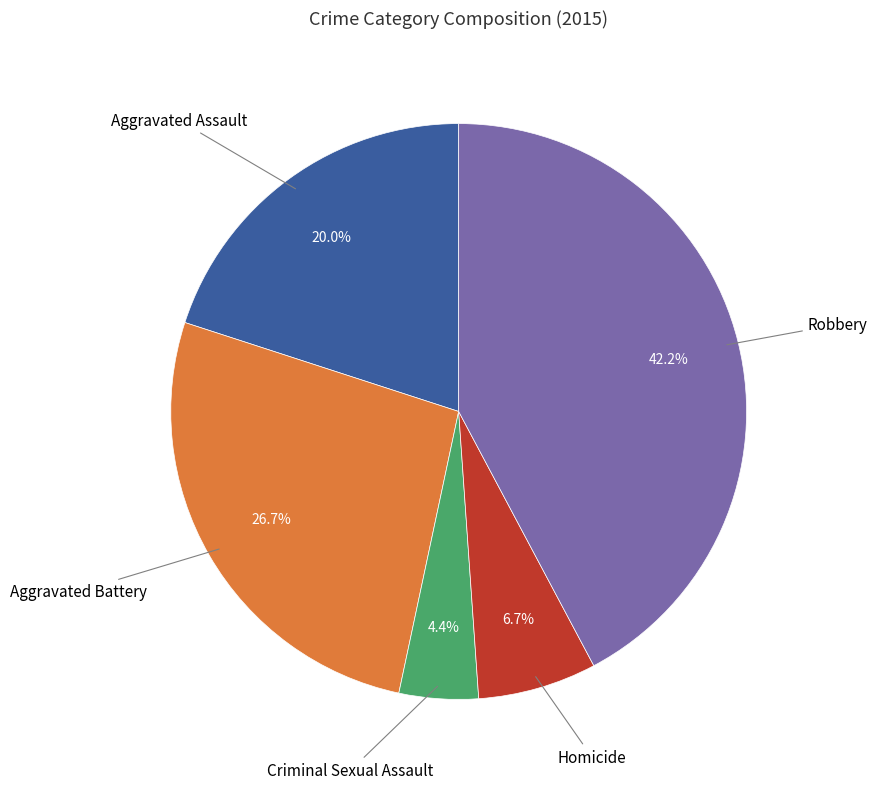

To the nearest percent, what is the difference between the Aggravated Battery and Robbery slice percentages?

16%